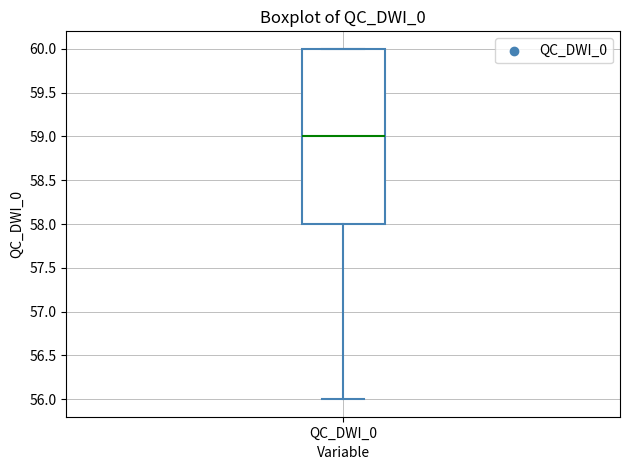

Read this box plot against the y-axis: the position of the median line, the range covered by the box, and the ends of both whiskers. The values are not printed on the chart, so give them approximately, as read against the axis.

median 59, box 58 to 60, whiskers 56 to 60